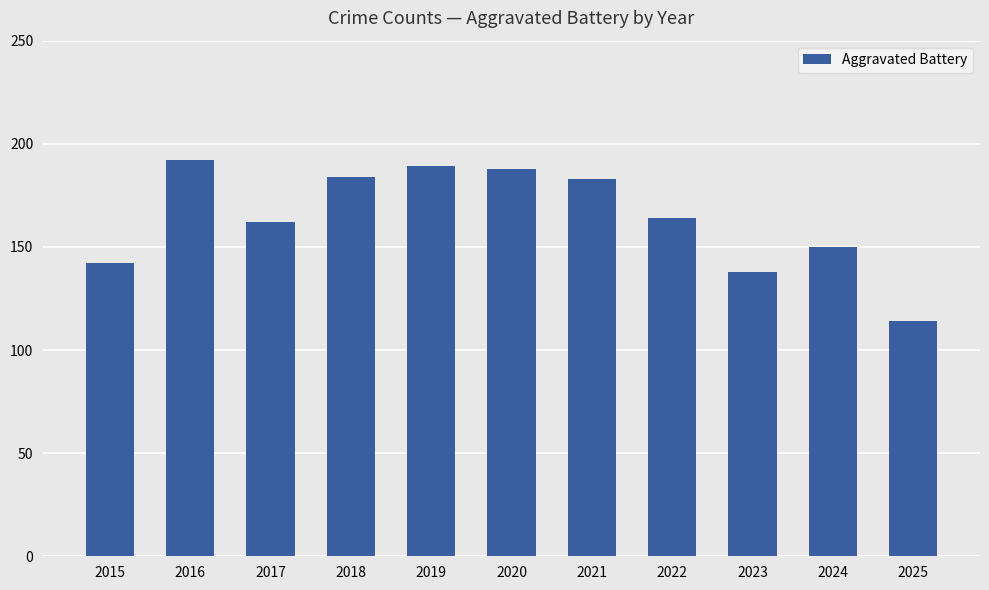

Reading left to right, transcribe all the data shown in this chart.

142	192	162	184	189	188	183	164	138	150	114